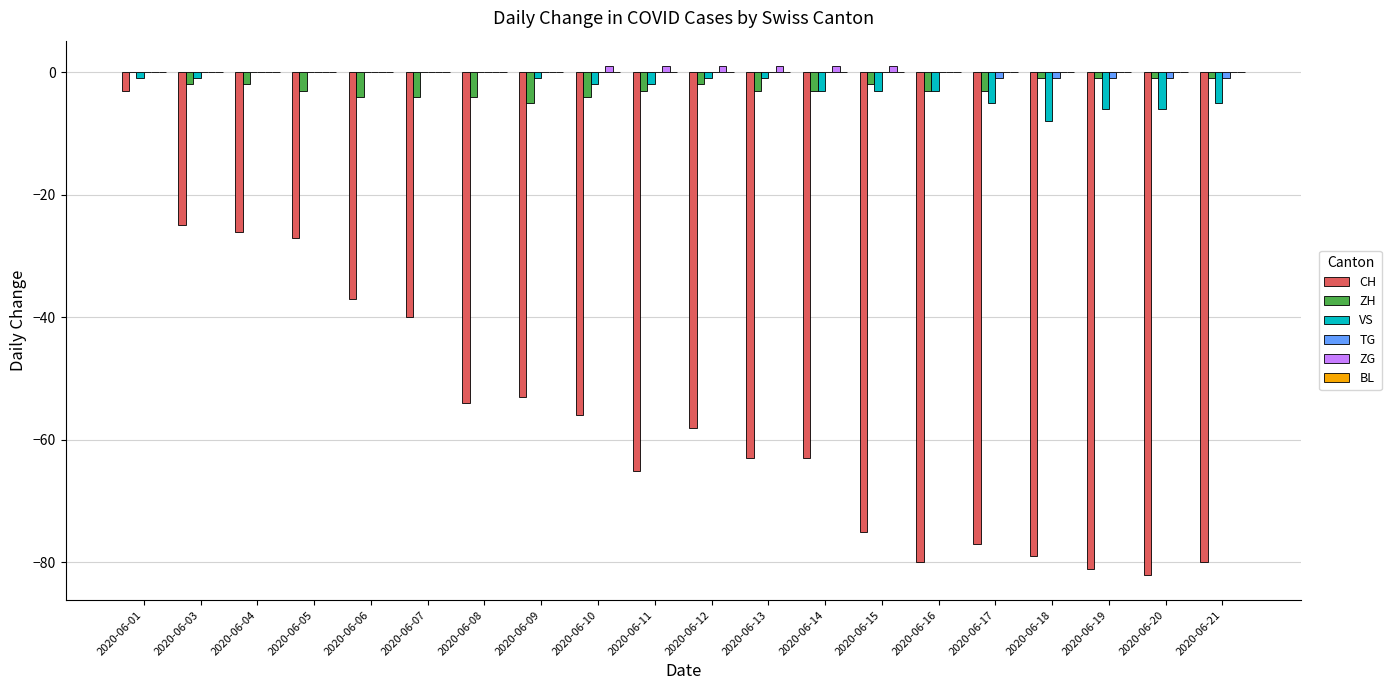

The CH series shows -81 at 2020-06-19. True or false?

True